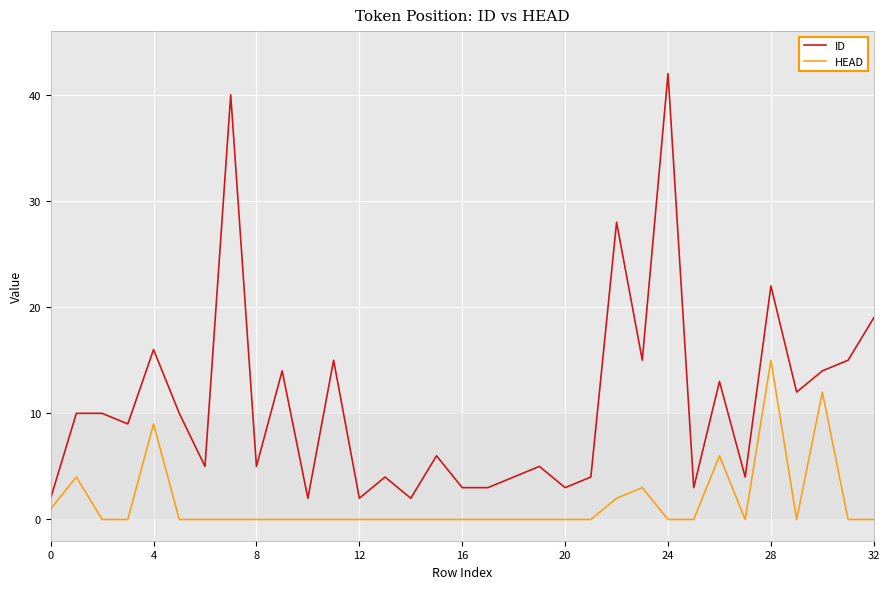

Which series has the largest range (max minus min)?

ID